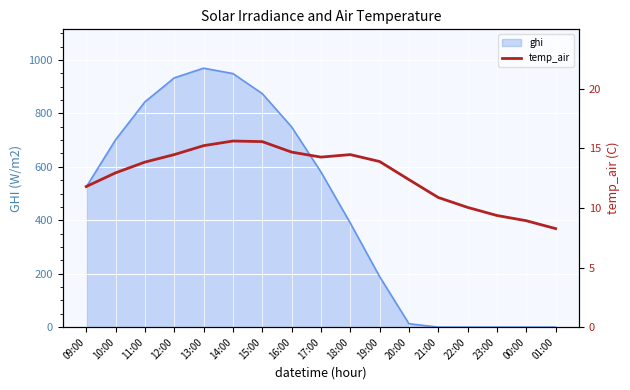

The ghi series shows 0.0 at 01:00. True or false?

True